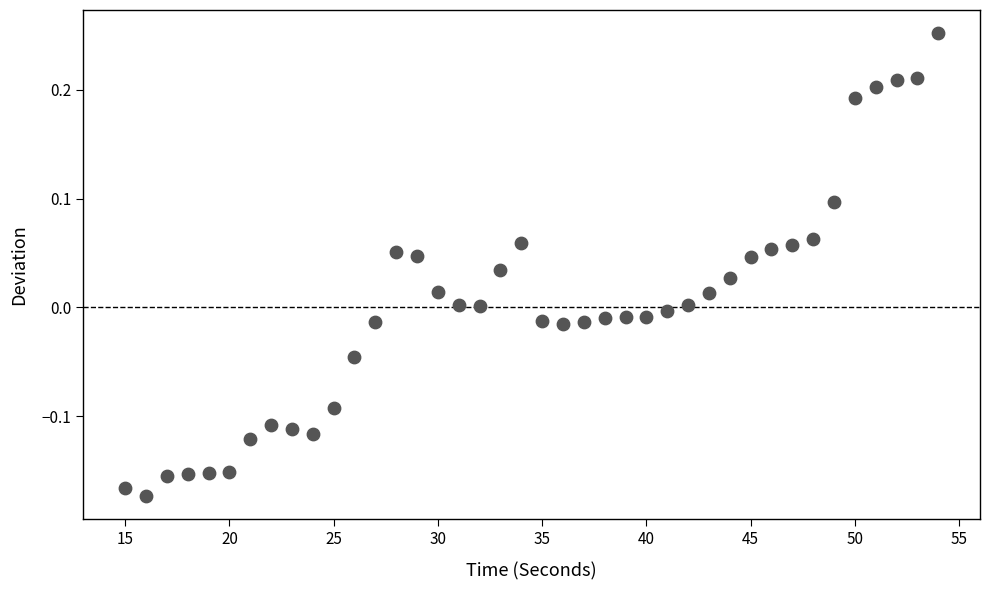

What is the range of X values (max minus min)?

39.0